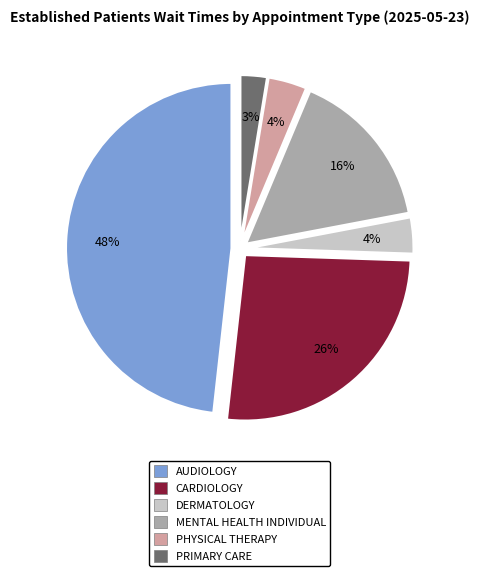

How many segments does this pie chart have?

6